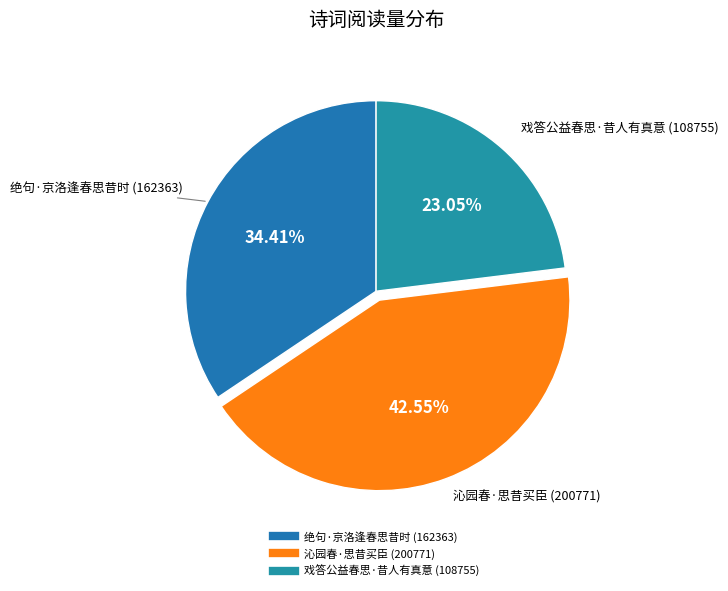

The 沁园春·思昔买臣 slice represents 57% of the pie. True or false?

False